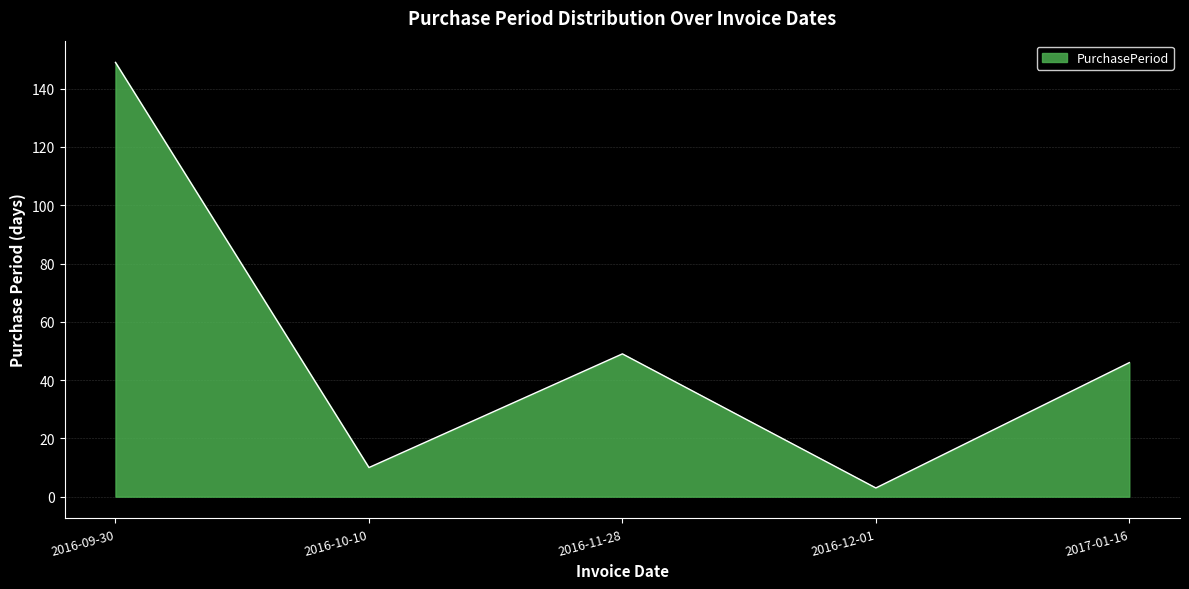

How many values are below 46?

2